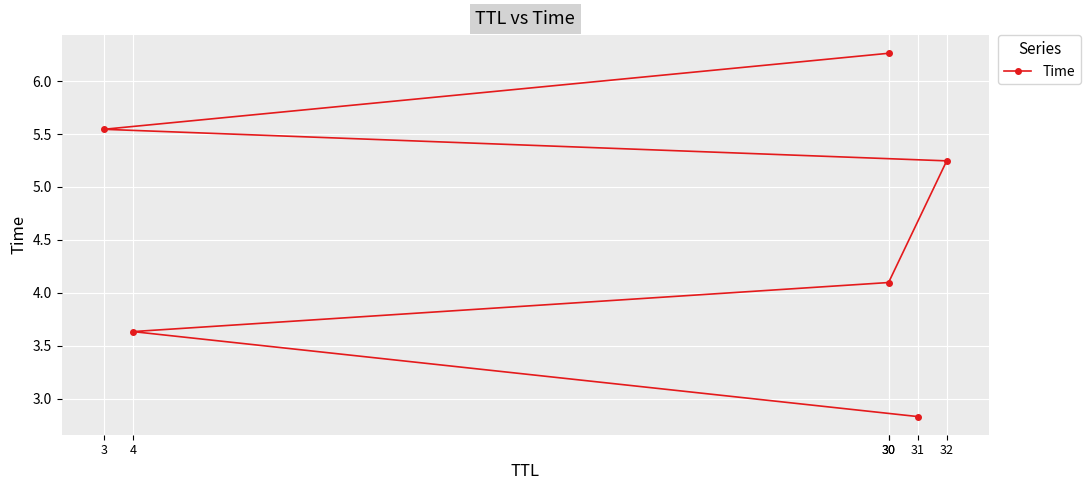

What is the maximum value shown in the chart?

6.3